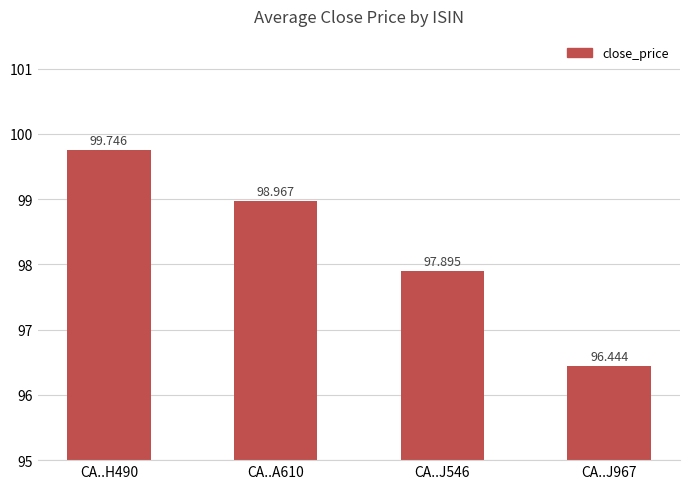

What is the value of the 4th bar from the left?

96.4